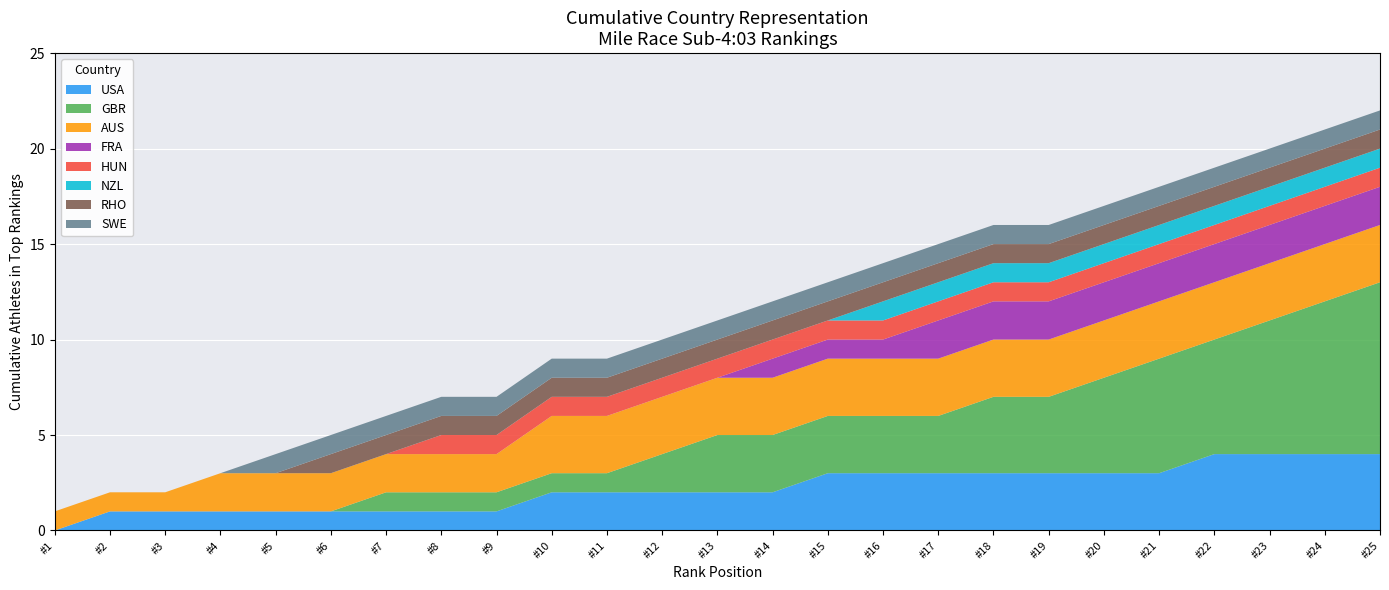

Which category has the lowest value in the USA series?

#1